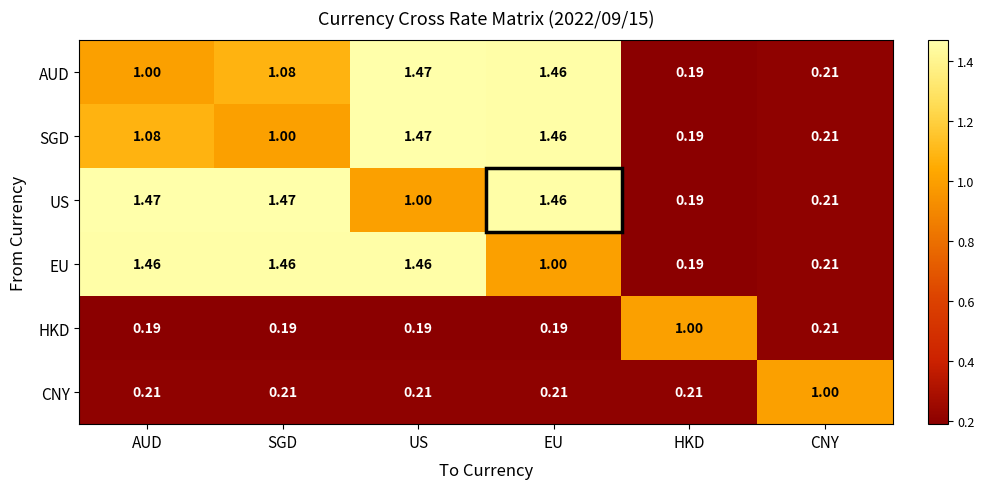

Which series changed the most between AUD and HKD?

US